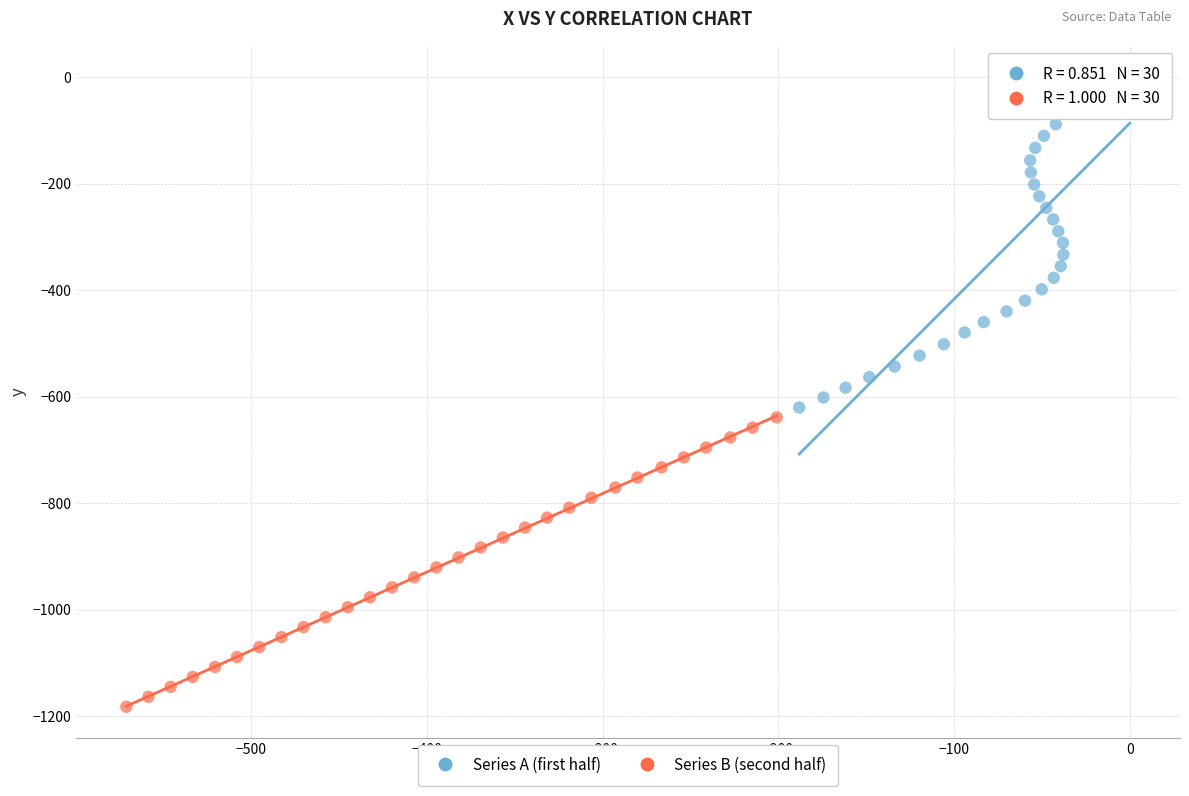

Which series has the largest Y range (max minus min)?

Series A (first half)